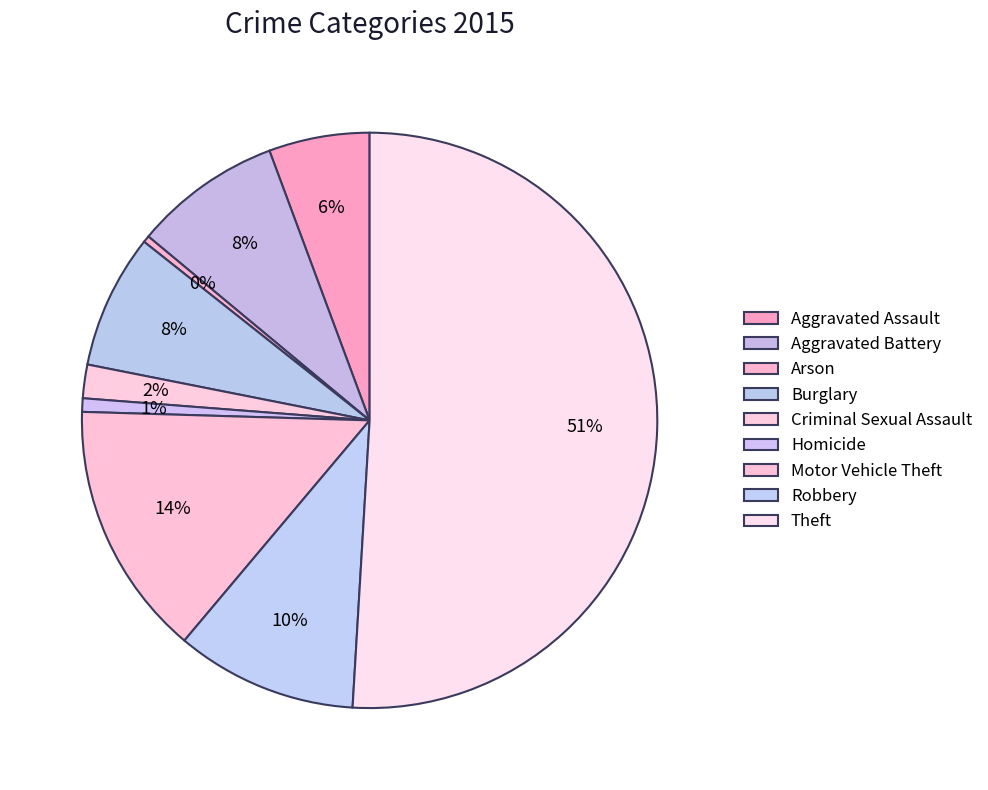

Is Aggravated Assault the majority of the pie?

No